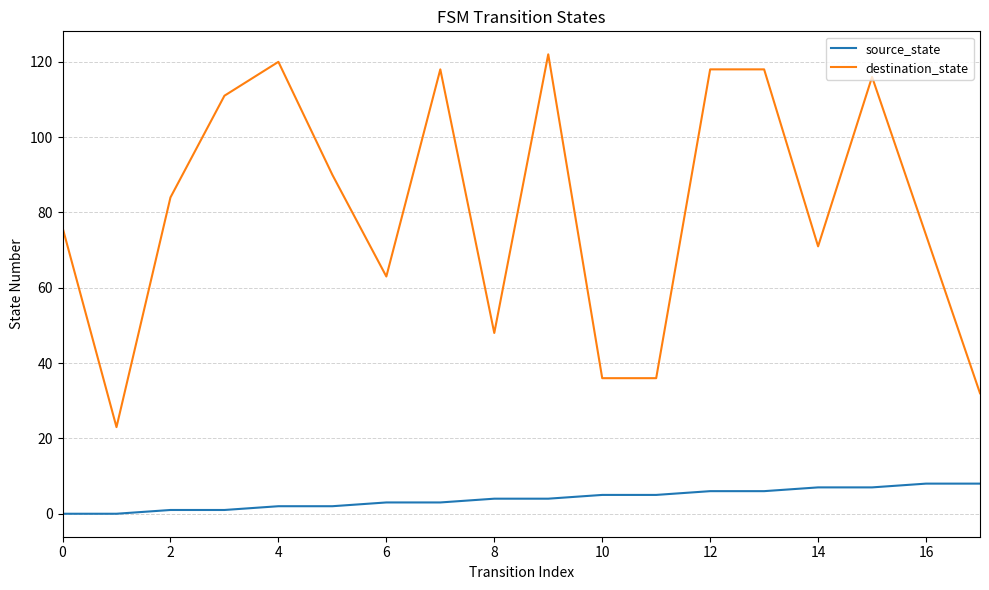

List the series in order of their peak value, highest first.

destination_state, source_state